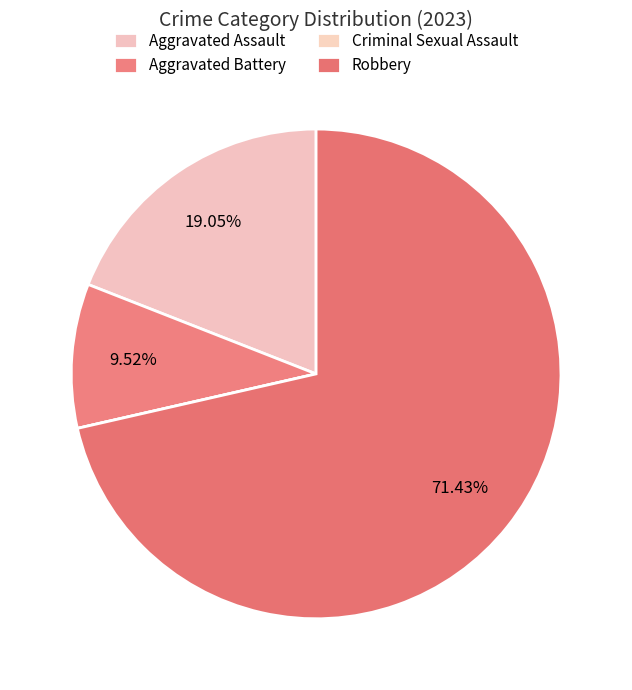

Is there a majority slice in this chart?

Yes